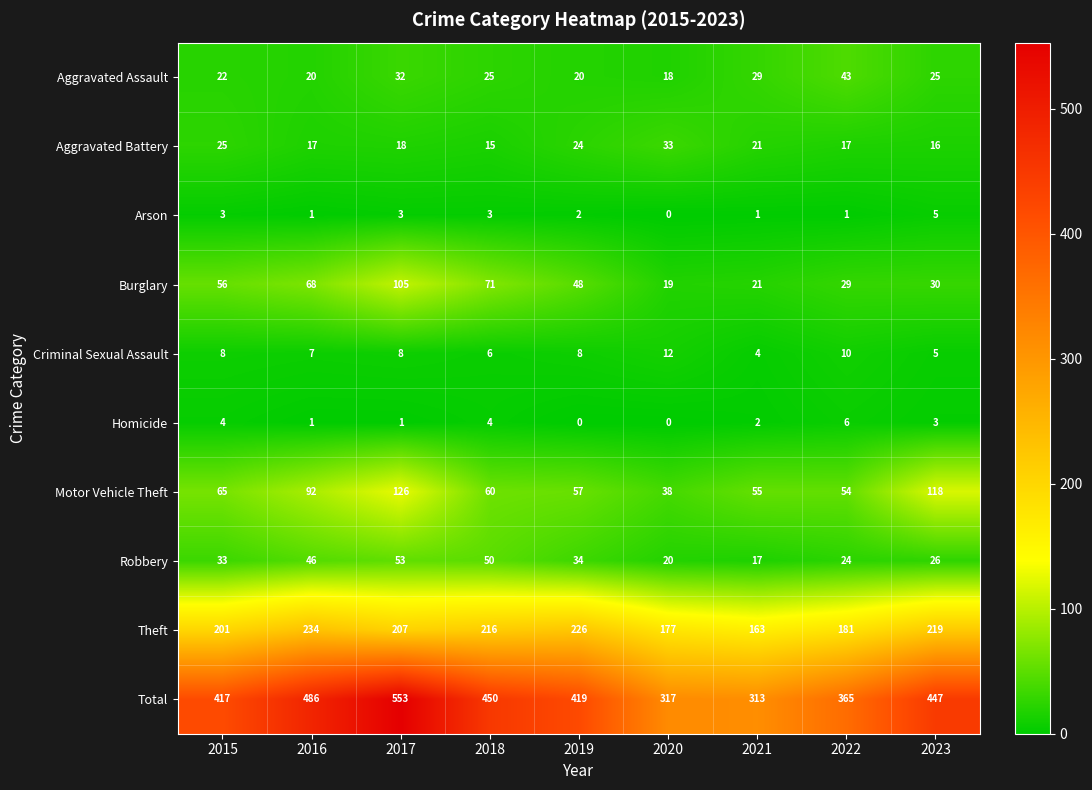

Where does the Motor Vehicle Theft series first go above 60?

2015